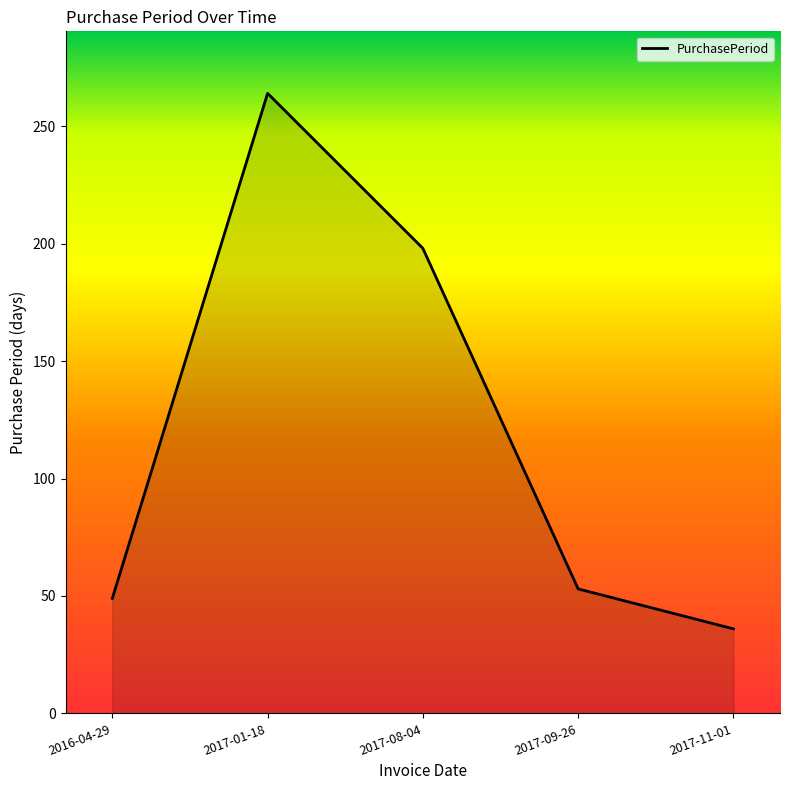

What is the average value?

120